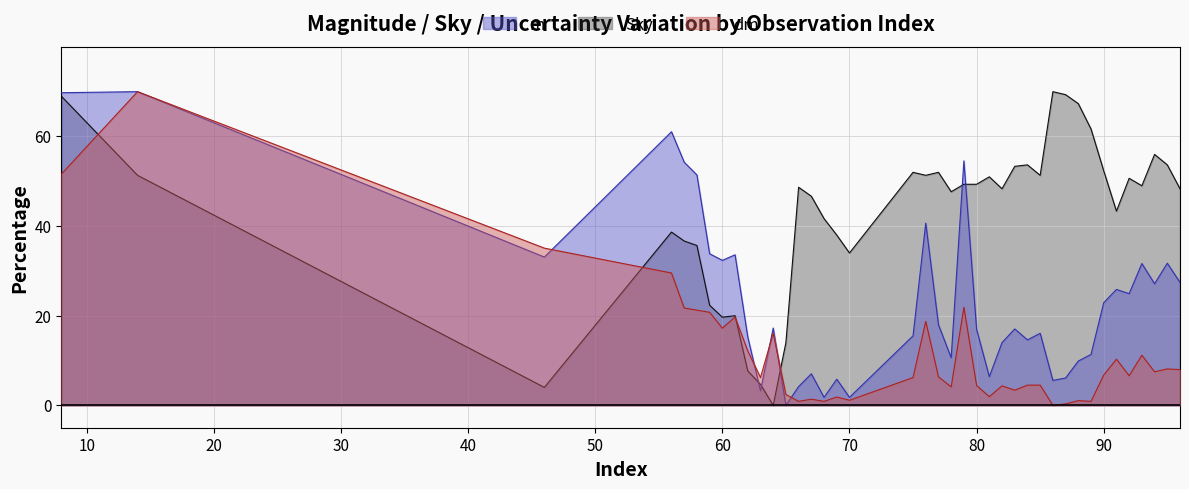

Where is m nearest to the value 35?

59